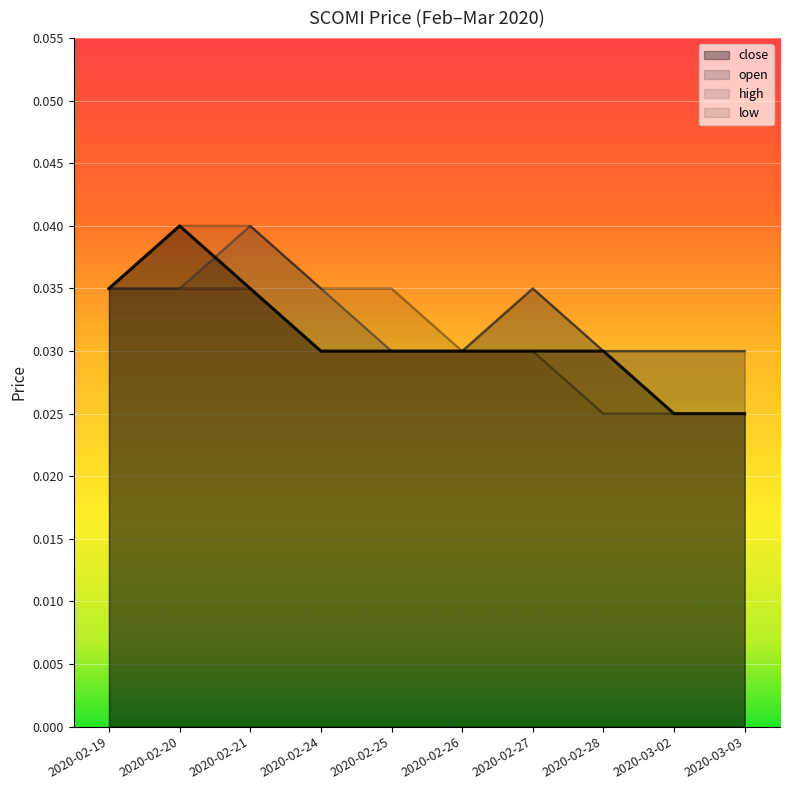

At 2020-02-25, list the series in order from largest to smallest.

high, close, open, low